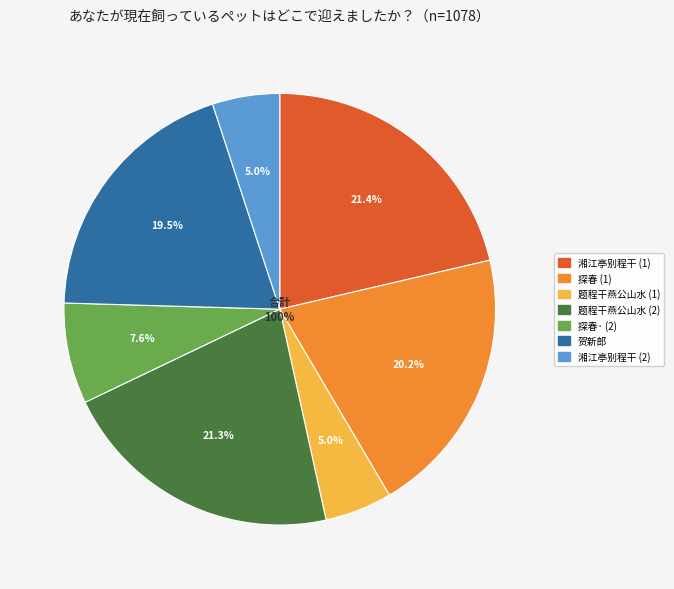

Does 题程干燕公山水 account for over 50% of the chart?

No